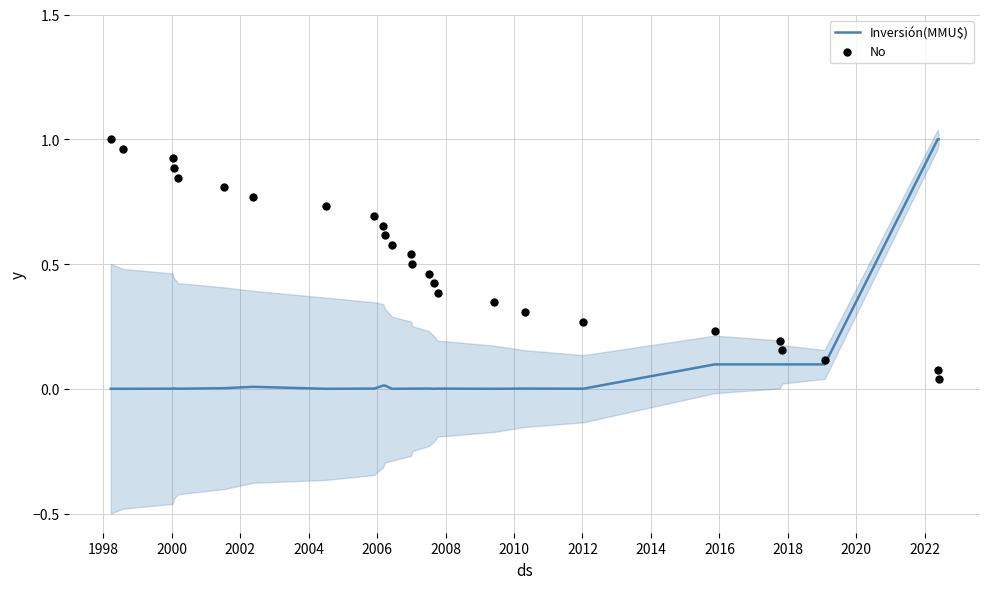

At how many categories does at least one series exceed 0?

26